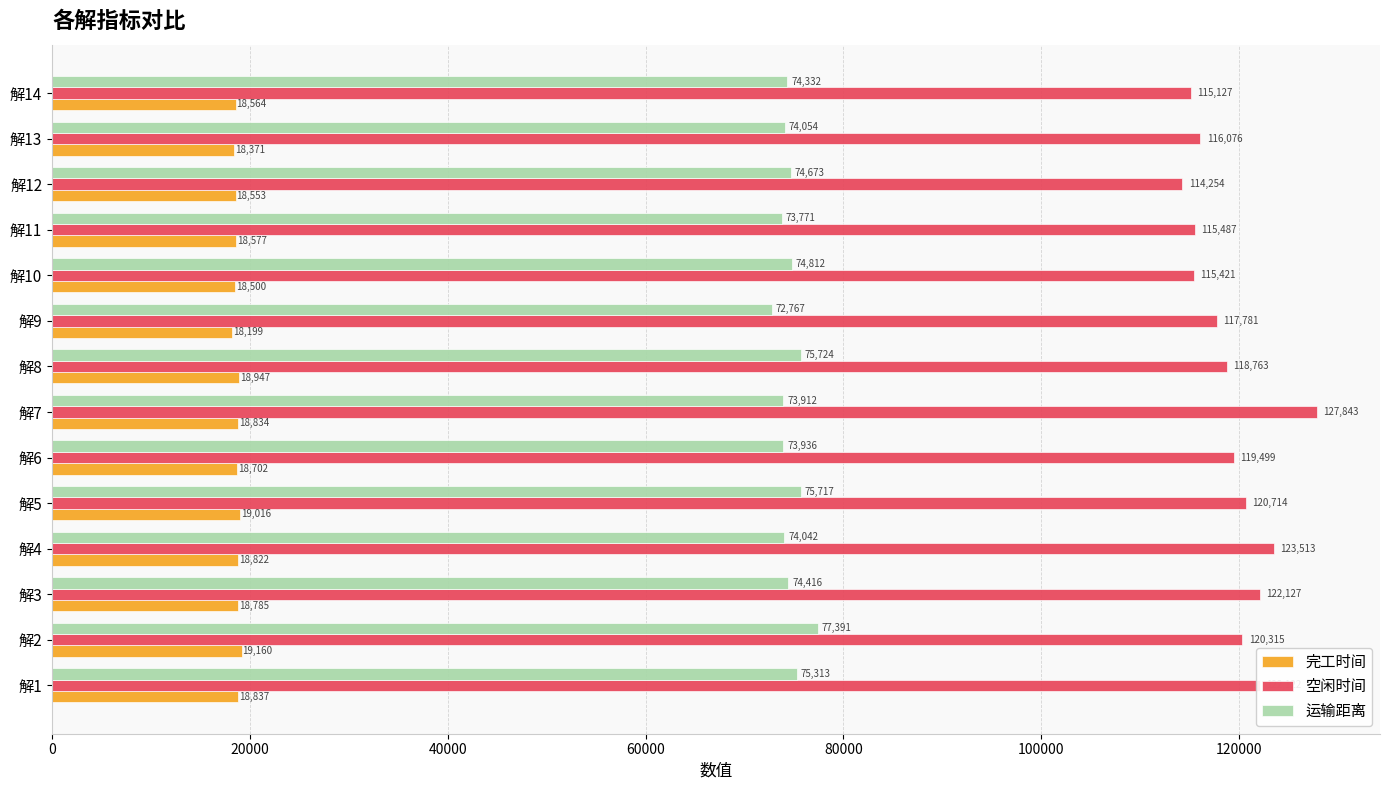

The value of 完工时间 at 解8 is 11617.4. True or false?

False